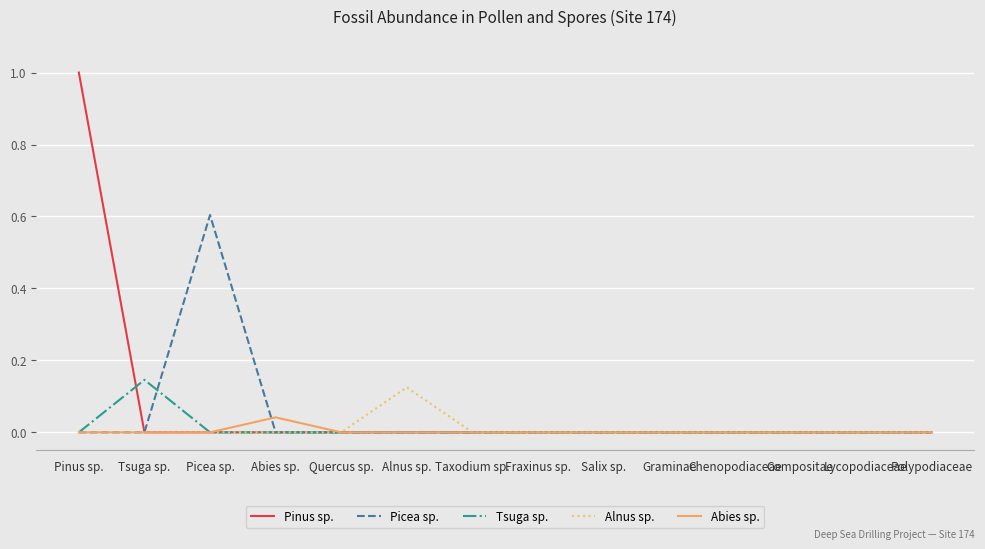

At which category is the sum across all series the highest?

Pinus sp.